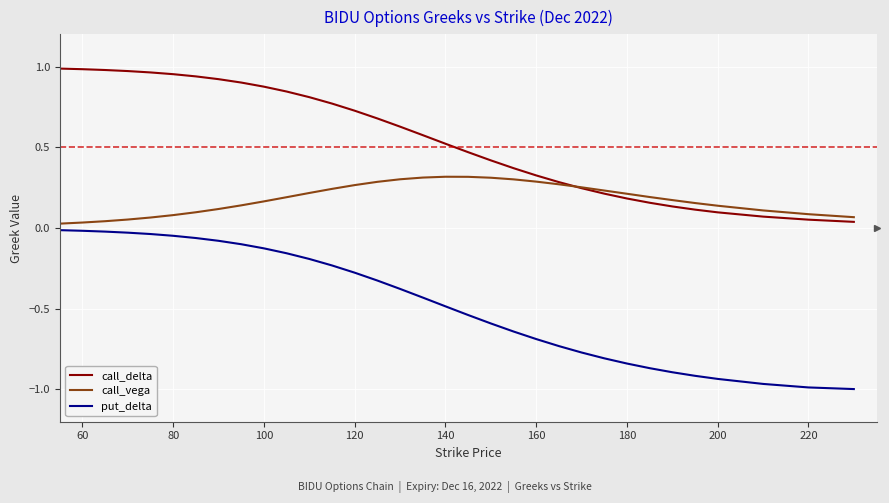

Rank the series by their average value, from lowest to highest.

put_delta, call_vega, call_delta